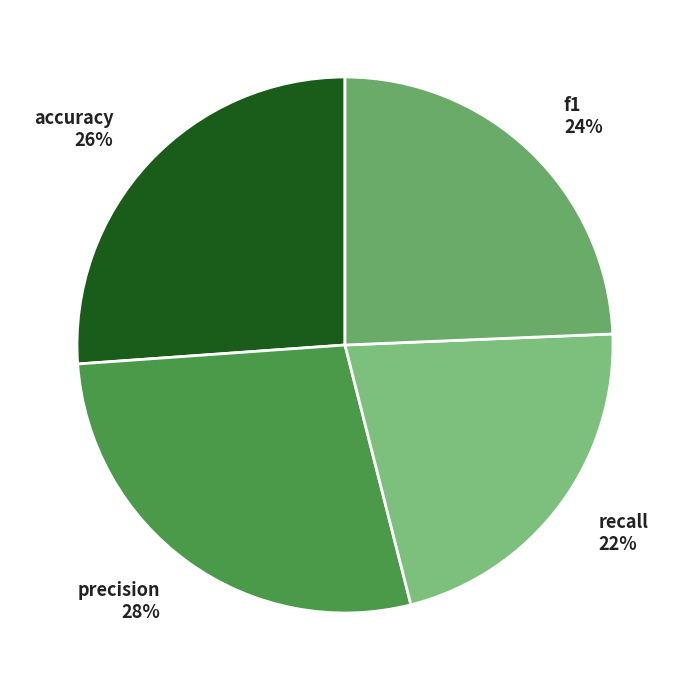

How many slices are in this pie chart?

4